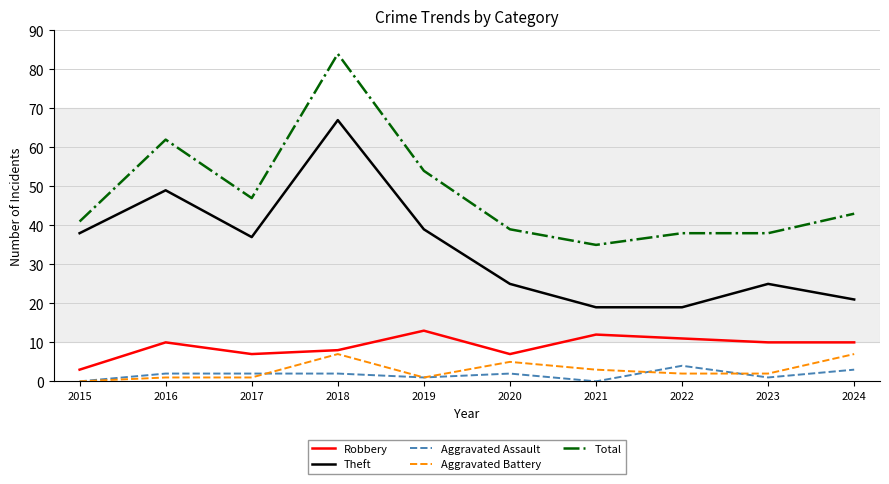

Where is the first local minimum for Robbery?

2017